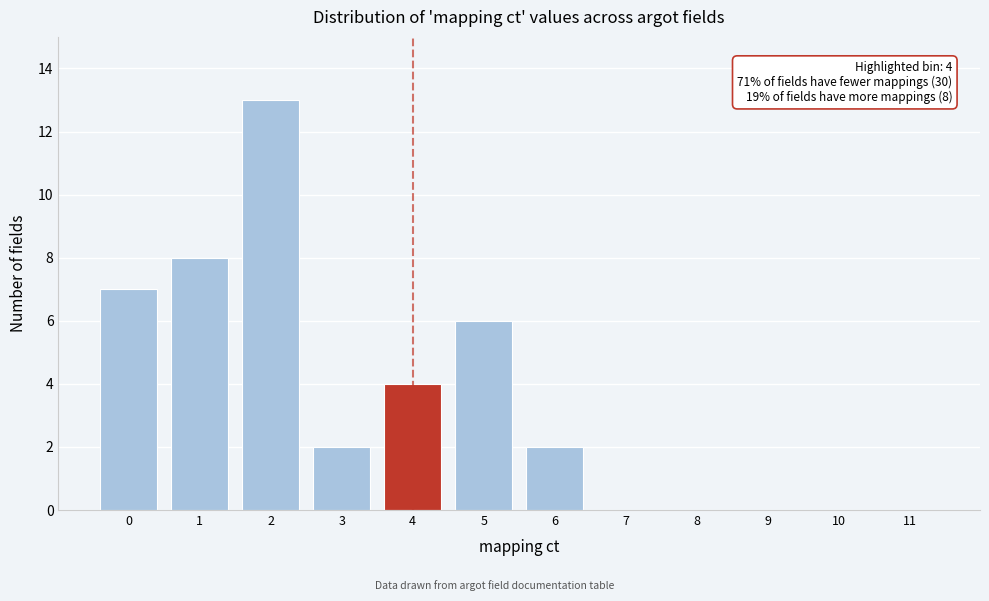

Reading left to right, list all the values displayed in this chart.

0=7	1=8	2=13	3=2	4=4	5=6	6=2	7=0	8=0	9=0	10=0	11=0